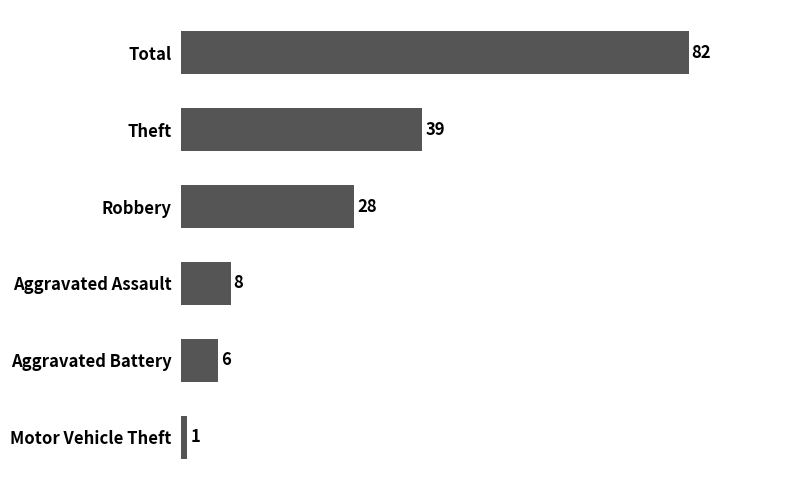

The chart shows a value of 1 at Motor Vehicle Theft. True or false?

True